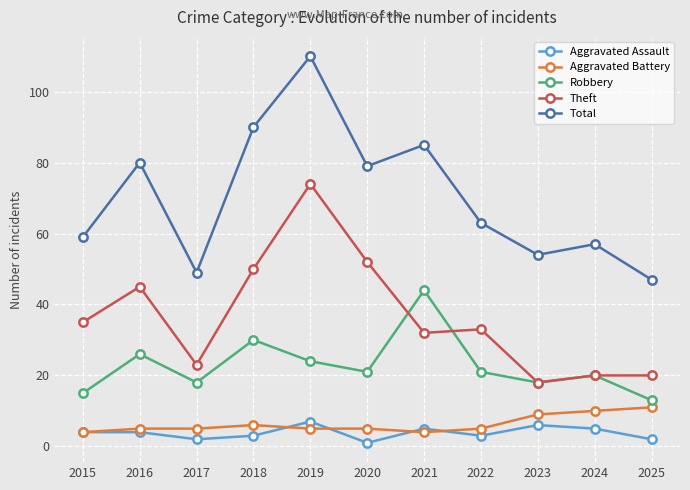

Reading left to right, transcribe all the data shown in this chart.

Aggravated Assault: 4	4	2	3	7	1	5	3	6	5	2
Aggravated Battery: 4	5	5	6	5	5	4	5	9	10	11
Robbery: 15	26	18	30	24	21	44	21	18	20	13
Theft: 35	45	23	50	74	52	32	33	18	20	20
Total: 59	80	49	90	110	79	85	63	54	57	47